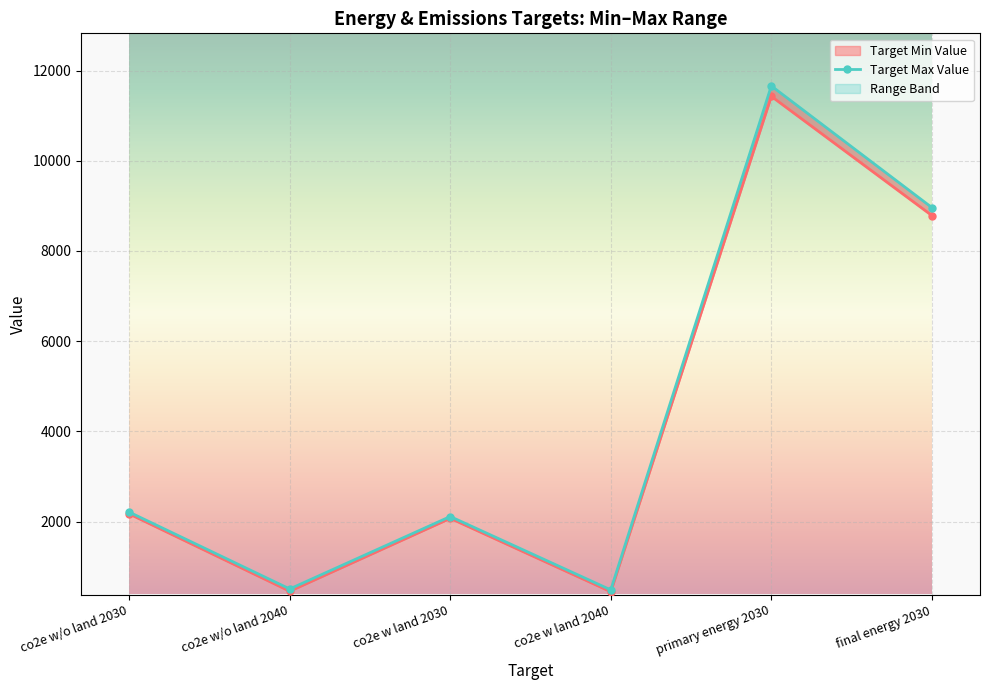

How many data points in Target Max Value are less than 2210?

3